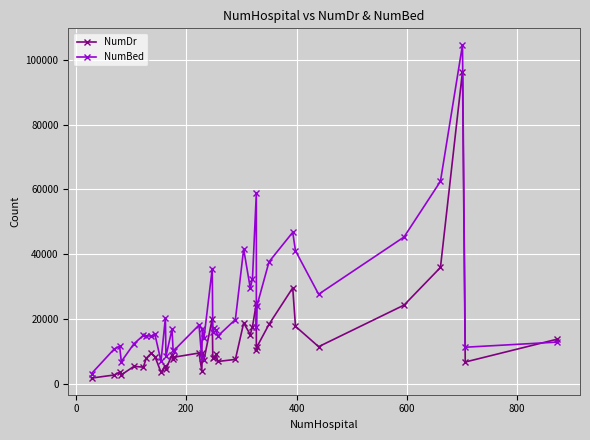

After their last crossing, which series has the higher values: NumBed or NumDr?

NumDr